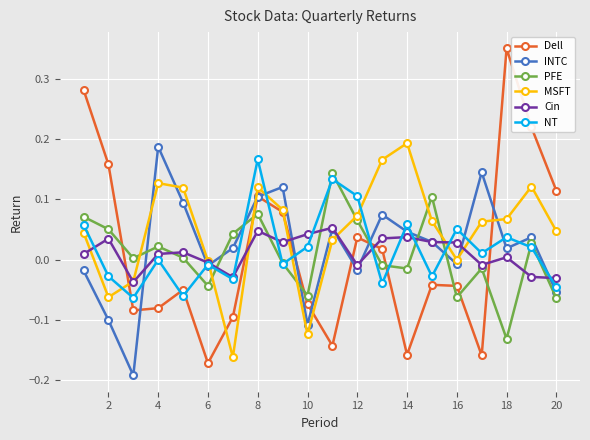

How many times do Cin and NT cross each other?

9